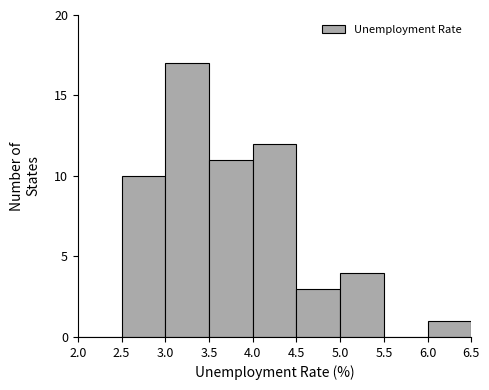

What is the height of the bar covering 5.0 to 5.5 on the x-axis? The values are not printed on the chart, so give them approximately, as read against the axis.

4